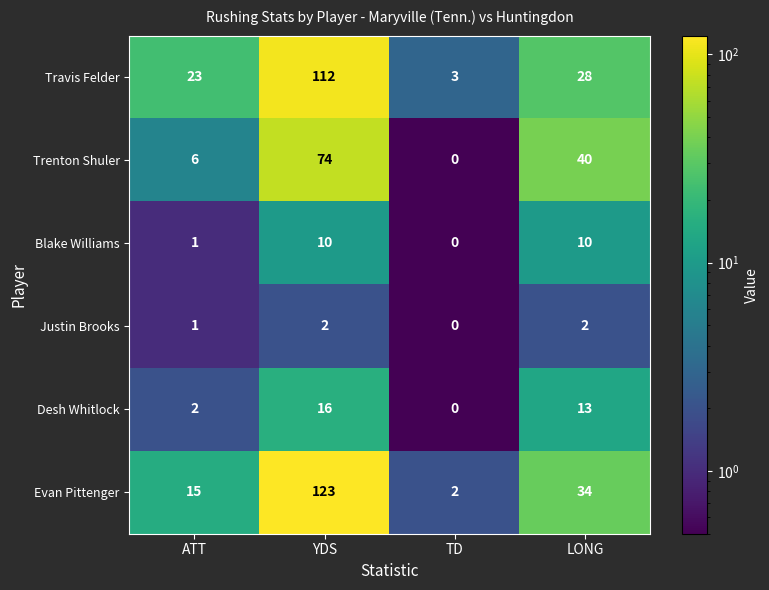

Reading right to left, extract all data points from this chart.

Travis Felder: 28	3	112	23
Trenton Shuler: 40	0	74	6
Blake Williams: 10	0	10	1
Justin Brooks: 2	0	2	1
Desh Whitlock: 13	0	16	2
Evan Pittenger: 34	2	123	15